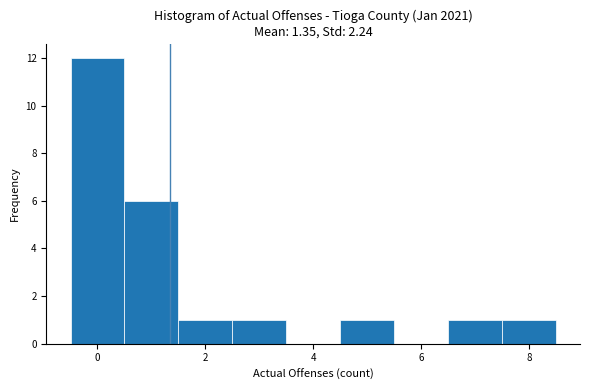

Reading left to right, list every bar in this chart as the range it spans on the x-axis followed by its height. Neither the bar edges nor the heights are printed on the chart, so give them approximately, as read against the axes.

-0.5 to 0.5: 12
0.5 to 1.5: 6
1.5 to 2.5: 1
2.5 to 3.5: 1
3.5 to 4.5: 0
4.5 to 5.5: 1
5.5 to 6.5: 0
6.5 to 7.5: 1
7.5 to 8.5: 1